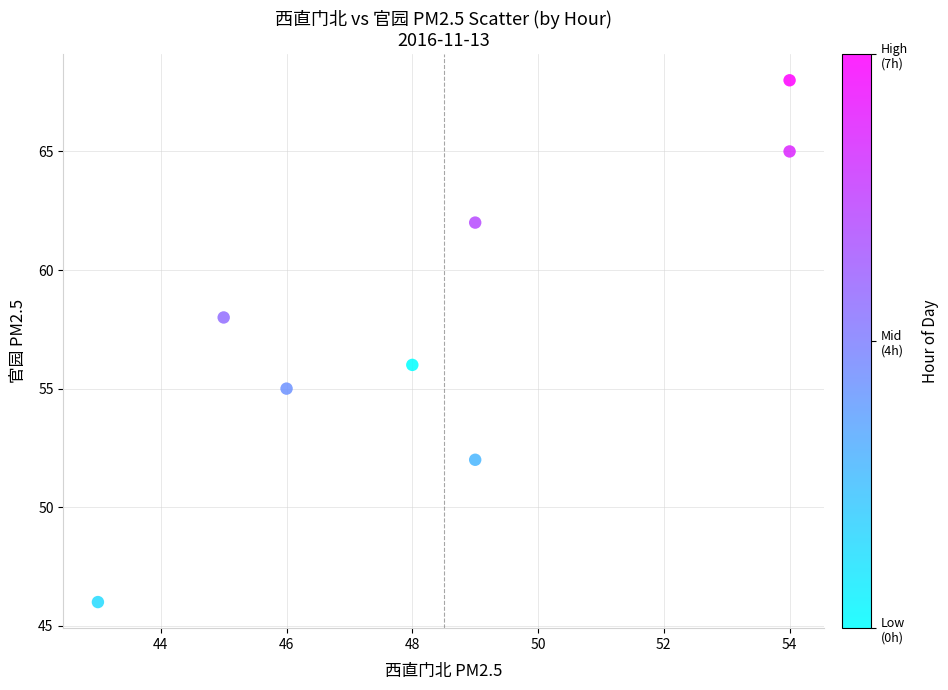

What is the range of X values (max minus min)?

11